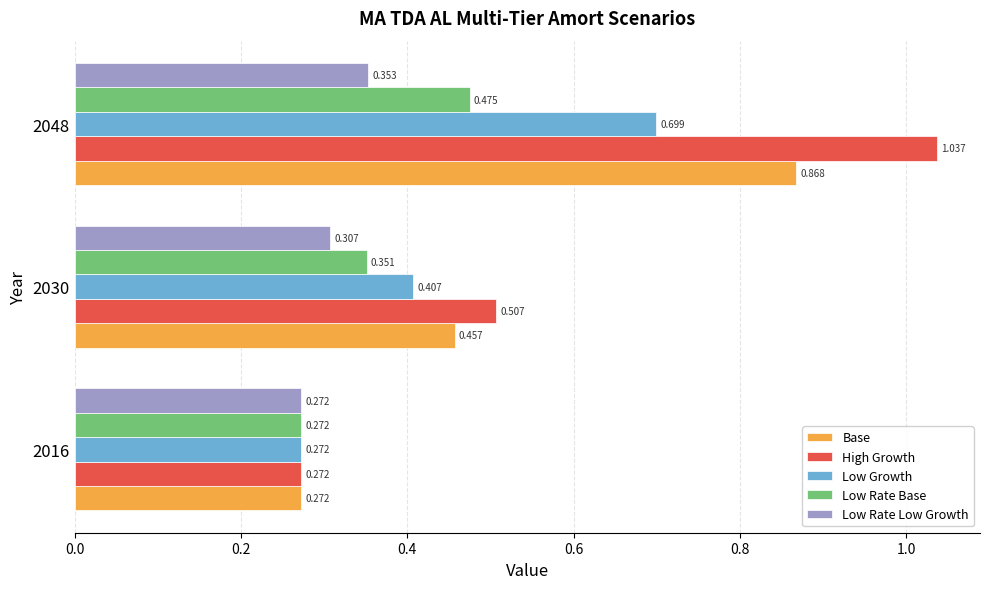

What is the difference between the maximum and minimum values in the Base series?

0.6